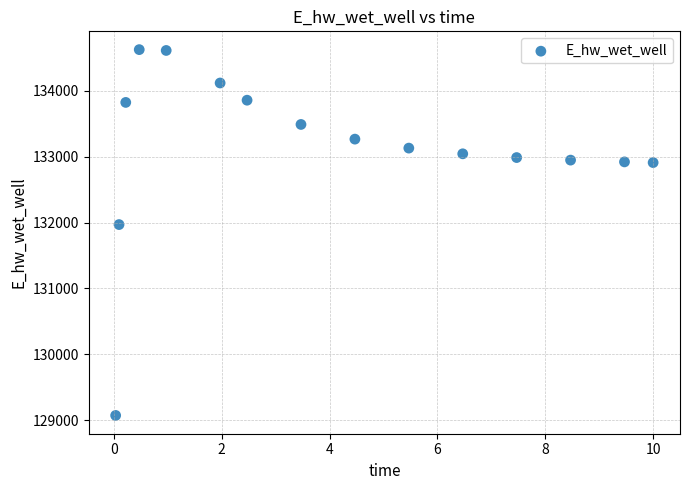

What Y value in the scatter plot is closest to 131849?

131970.1